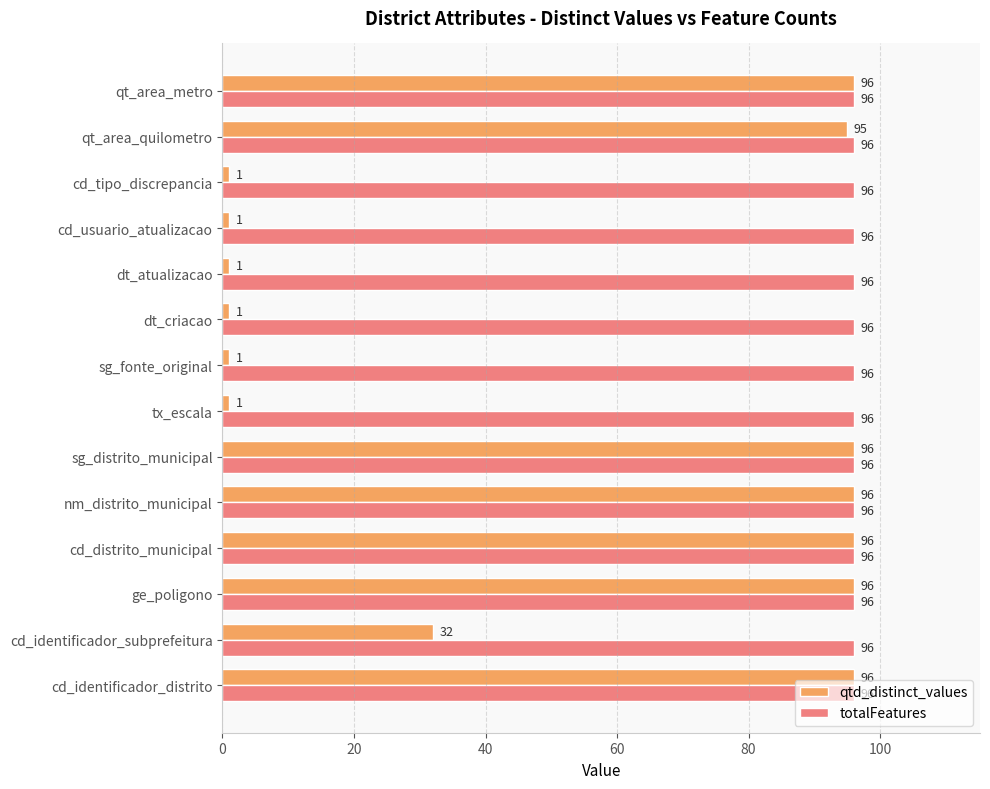

At how many categories does at least one series exceed 94?

14